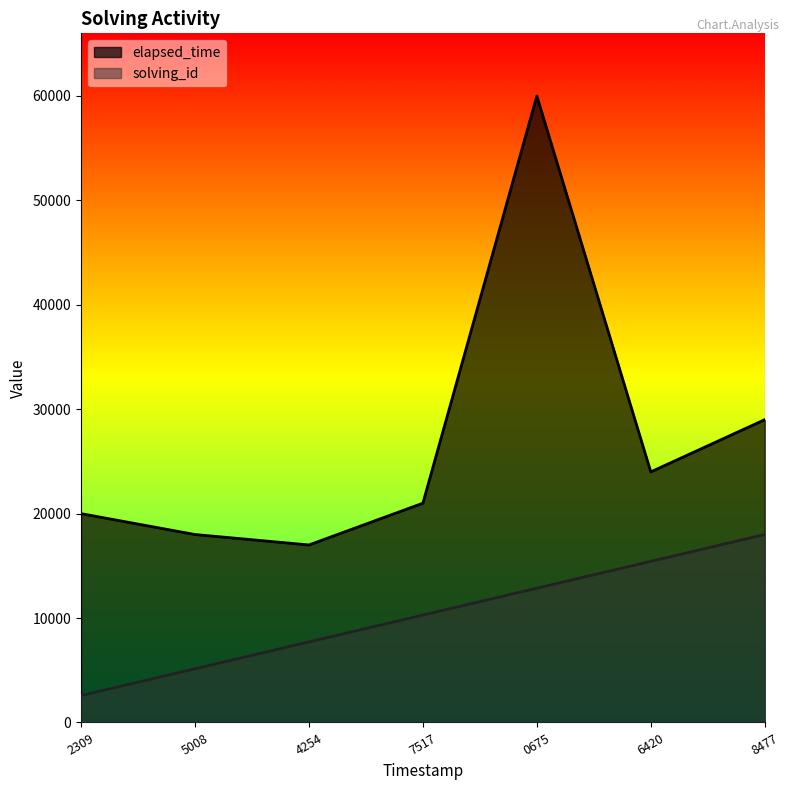

What is the difference between the maximum and minimum values in the elapsed_time series?

43000.0